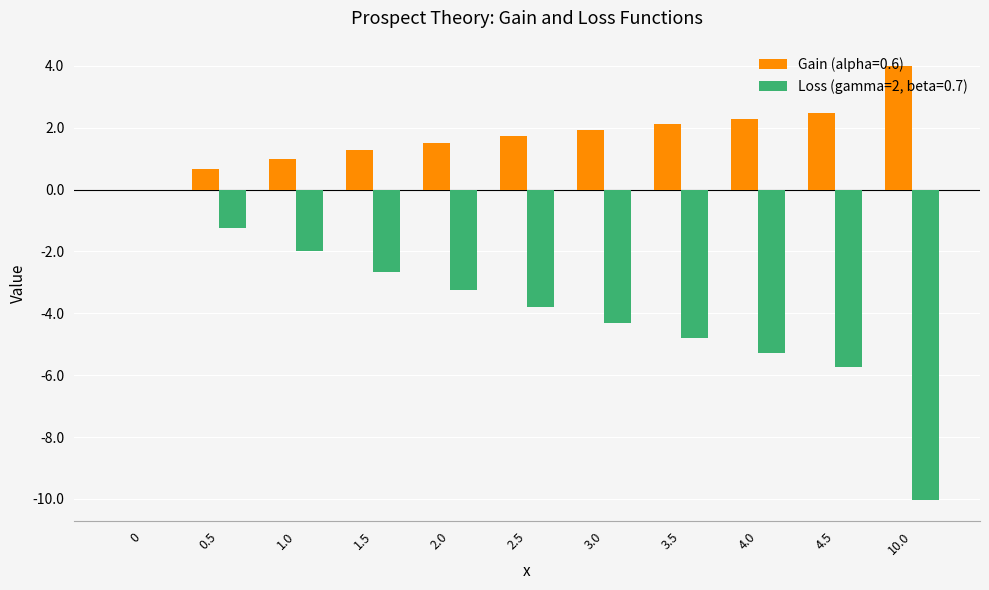

How many groups of bars are there?

11